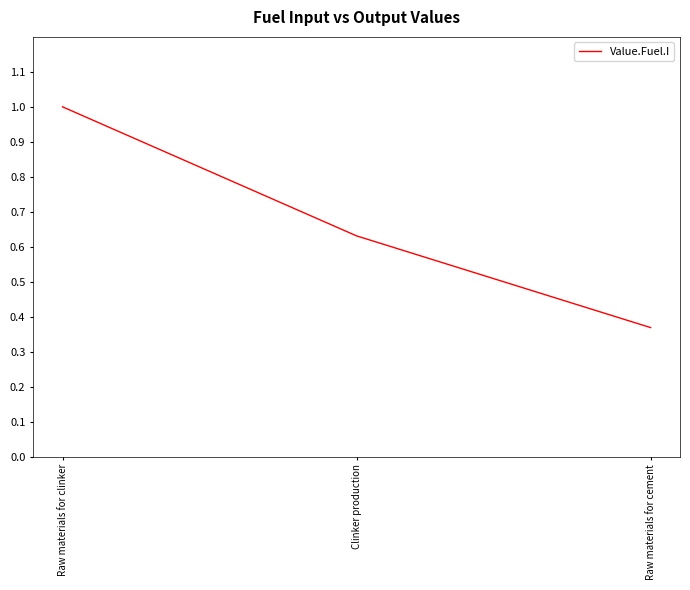

List the labels in order of value, largest first.

Raw materials for clinker, Clinker production, Raw materials for cement